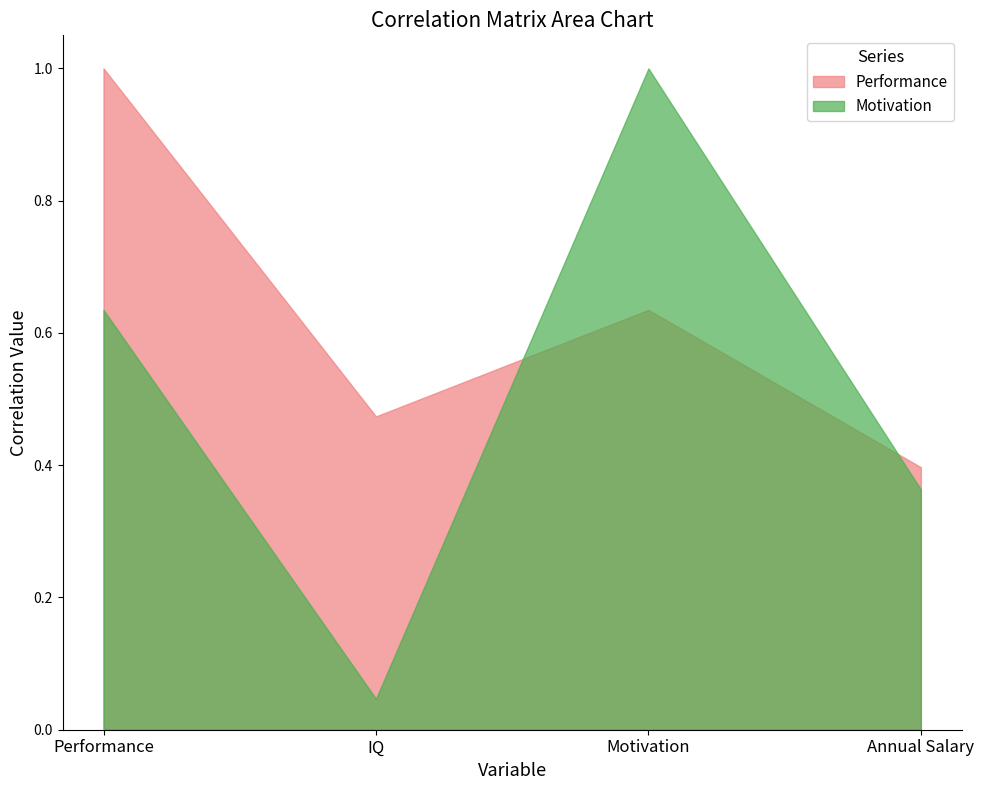

What is the sum of all Motivation values?

2.0